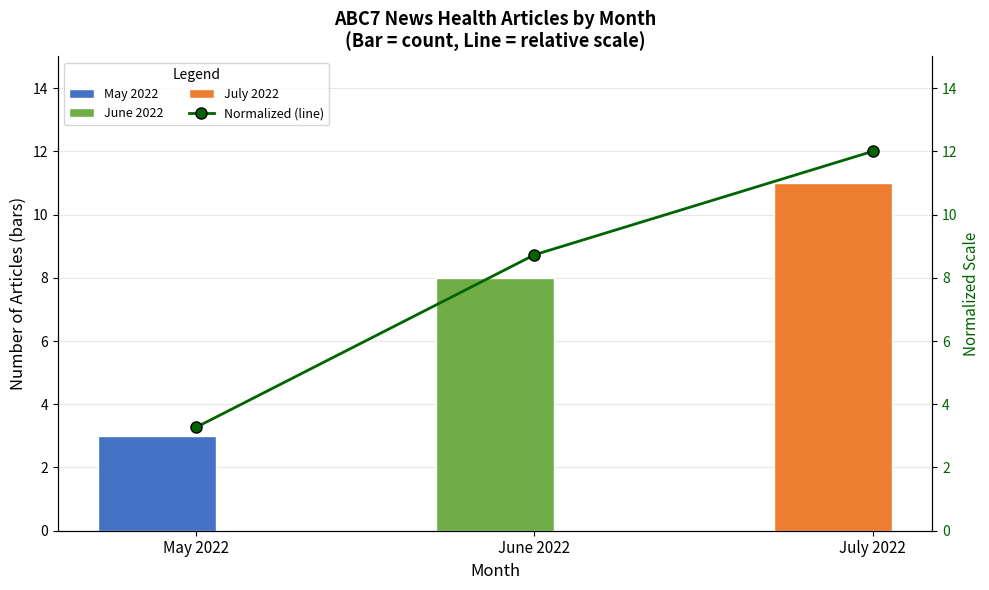

Reading right to left, what are all the values shown in this chart?

Article Count: 11.0	8.0	3.0
Normalized (line): 12.0	8.7	3.3